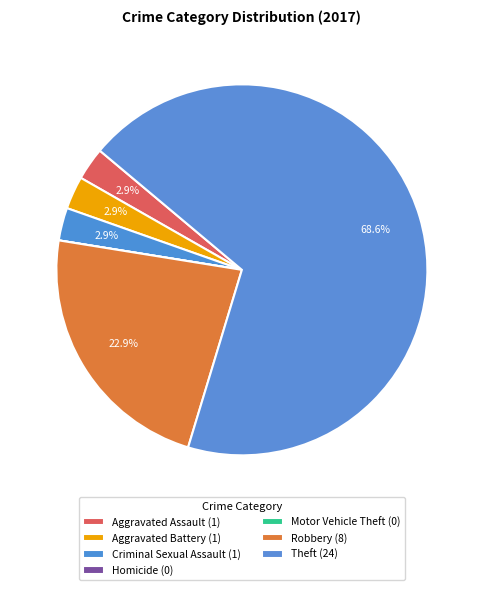

What is the change in value from Criminal Sexual Assault to Homicide?

-1